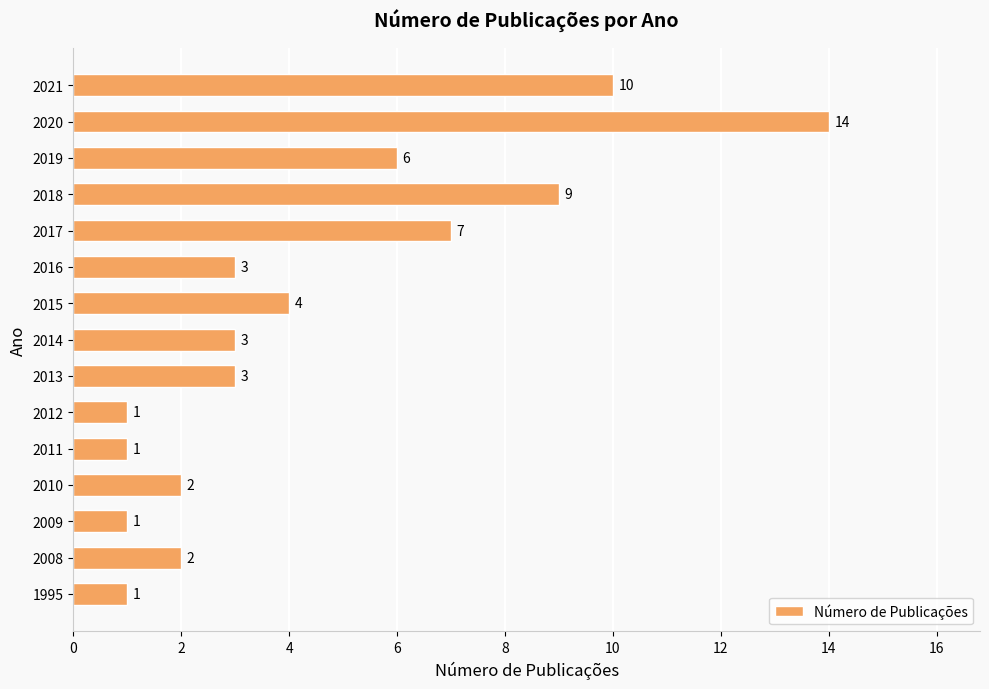

What is the change in value from 2017 to 2018?

+2